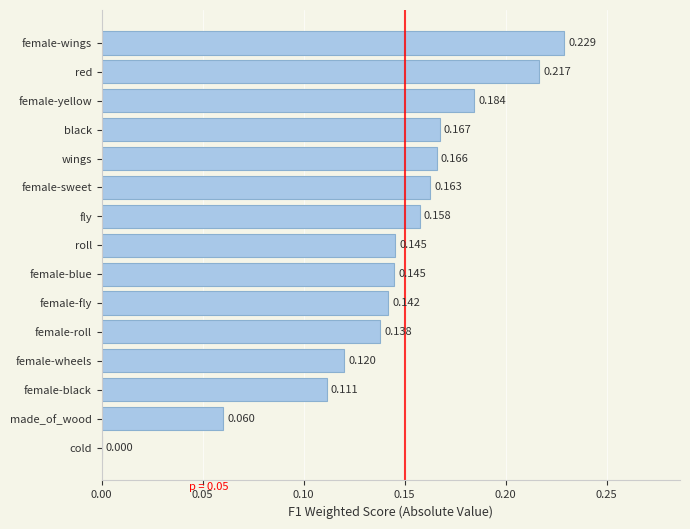

At which category does the chart reach its peak across all series?

female-wings